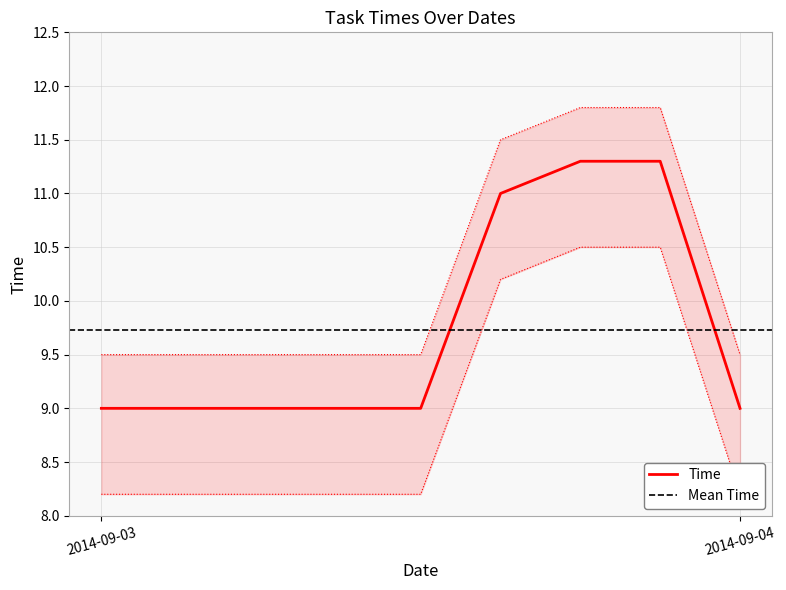

At which label is the value closest to 10?

2014-09-03